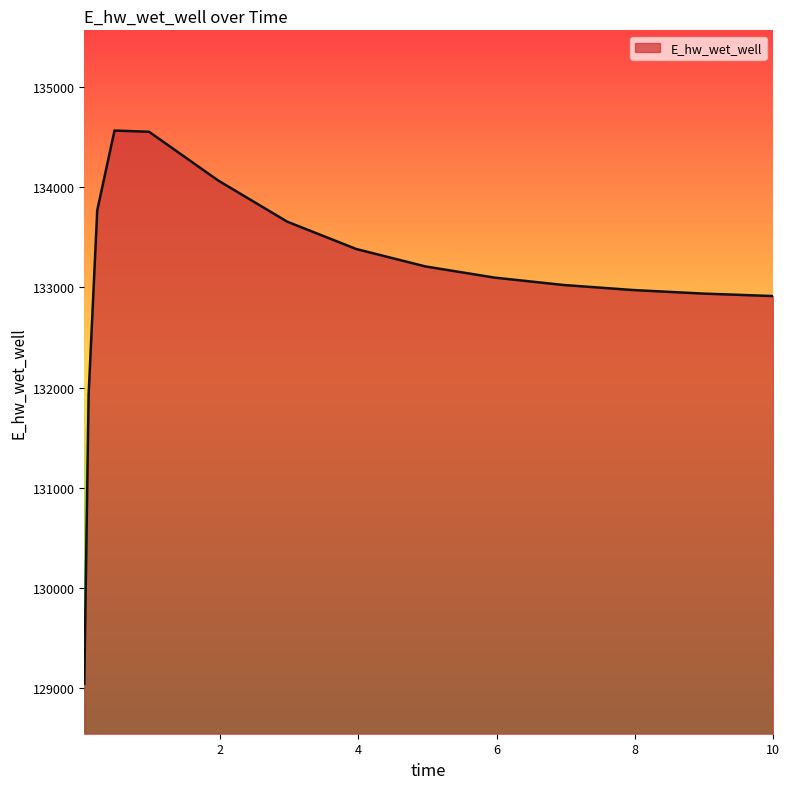

How many categories are shown in the chart?

15